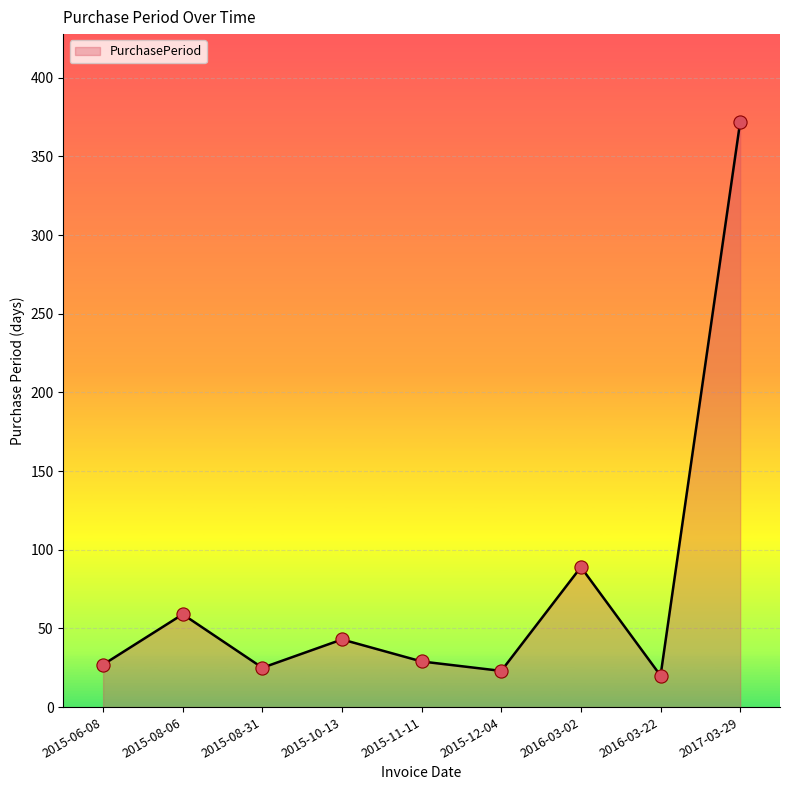

Approximately how many times larger is the value at 2015-11-11 compared to 2016-03-02?

0.3